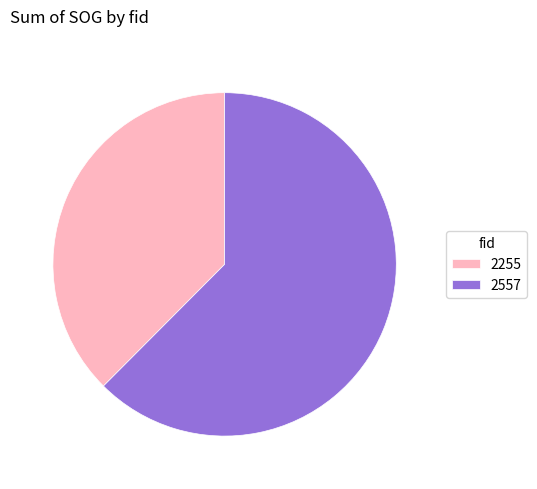

Which slice is the smallest?

2255